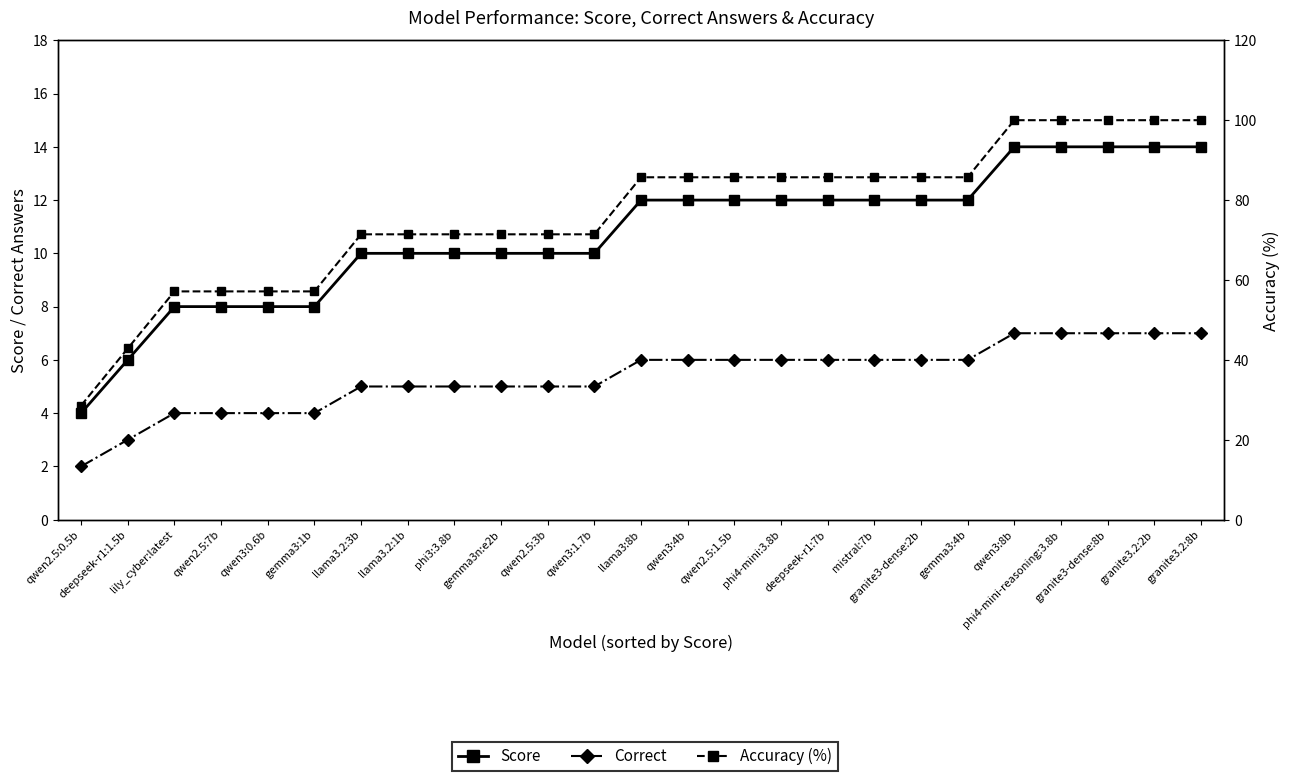

Read the Correct value at gemma3:1b.

4.0